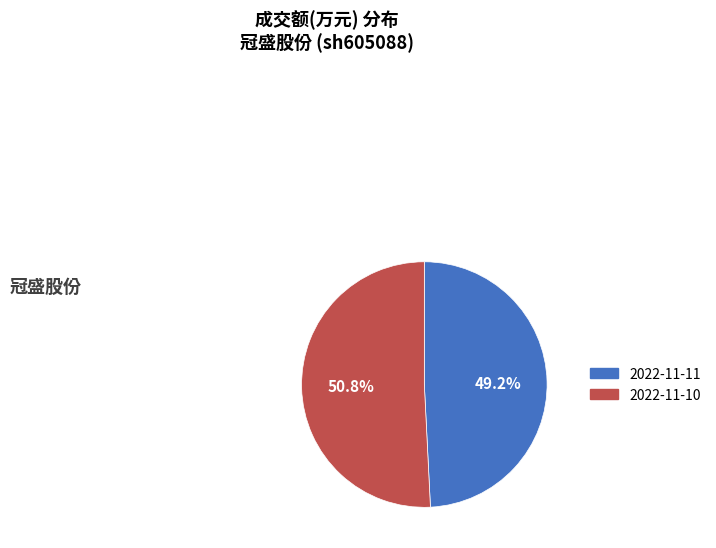

What percentage is the 2022-11-10 slice, to the nearest percent?

51%